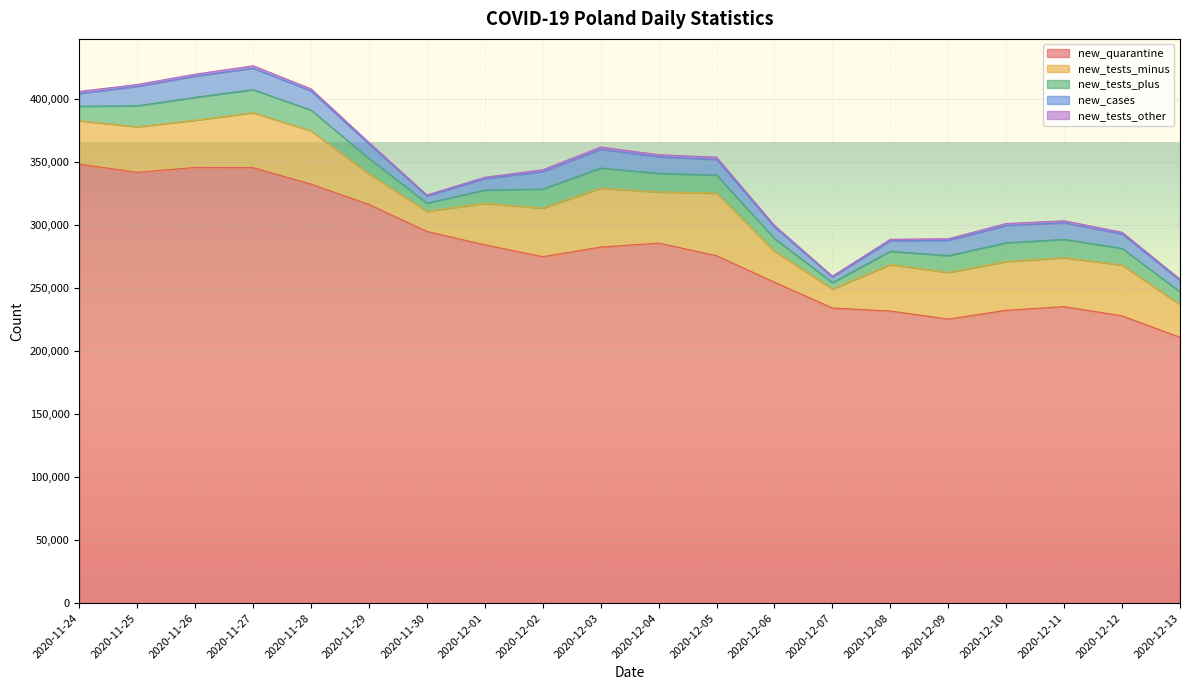

True or false: new_tests_other and new_tests_plus intersect in this chart.

False